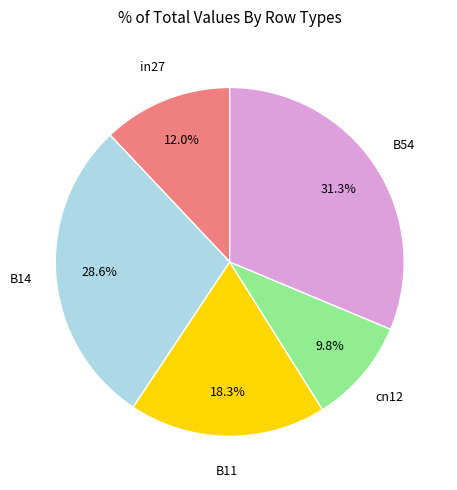

To the nearest percent, what is the difference between the largest and smallest slice percentages?

22%